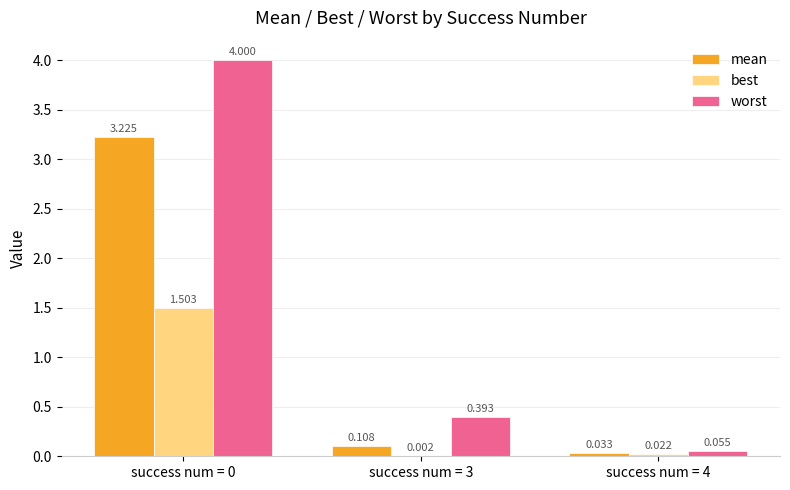

Which series has the largest total across all categories?

worst